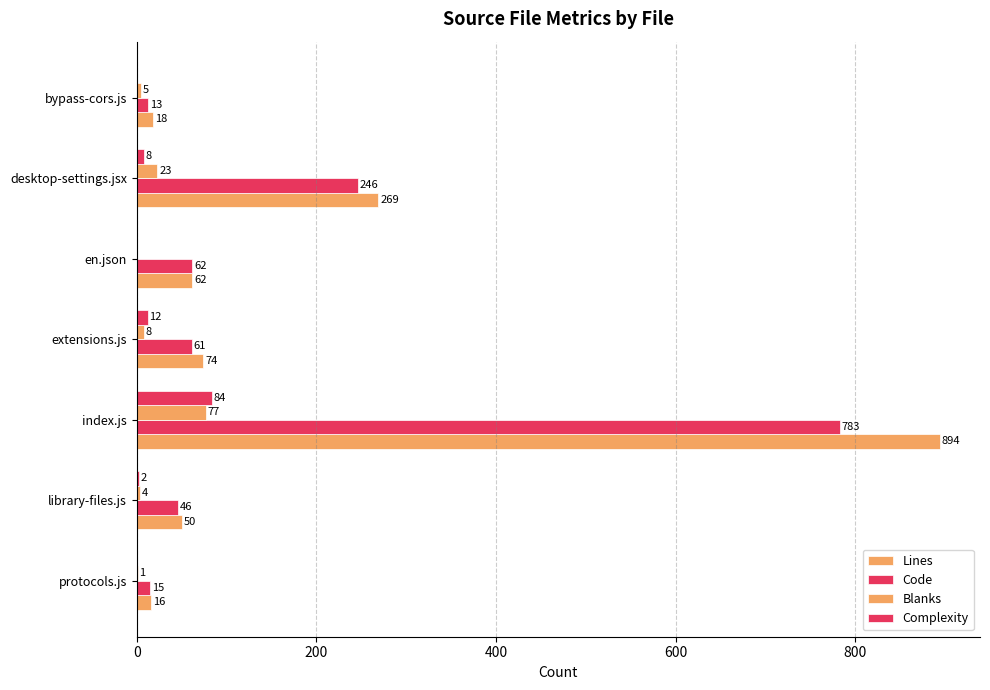

What is the value of the Lines bar at the 5th from the left?

62